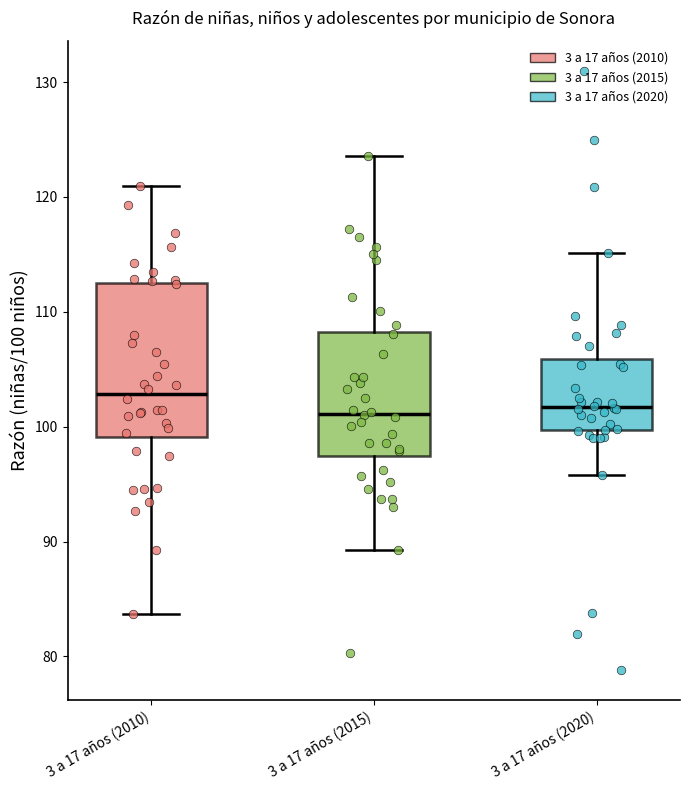

Which box has the highest median line?

3 a 17 años (2010)